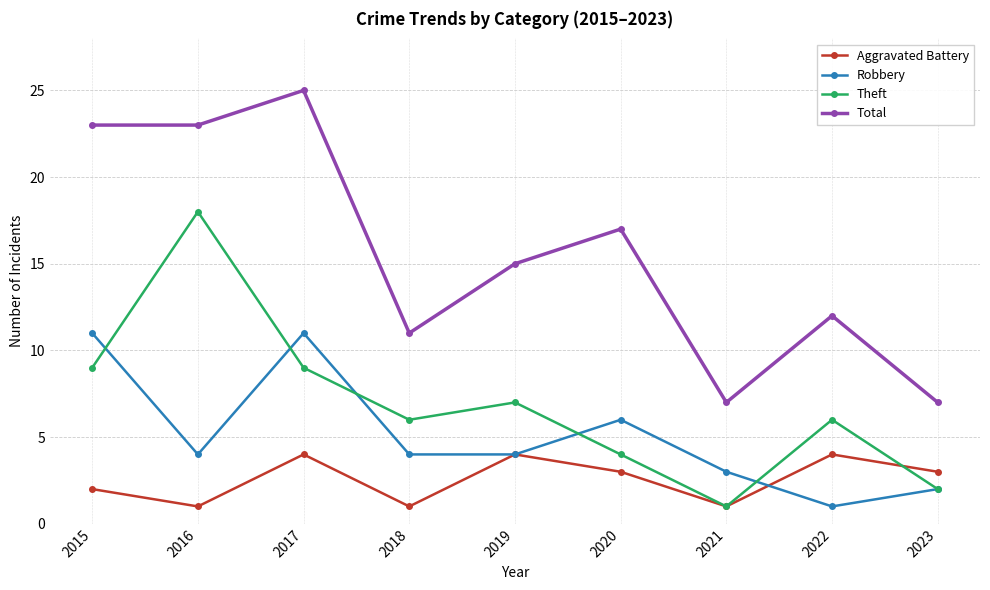

At which category is the sum across all series the highest?

2017